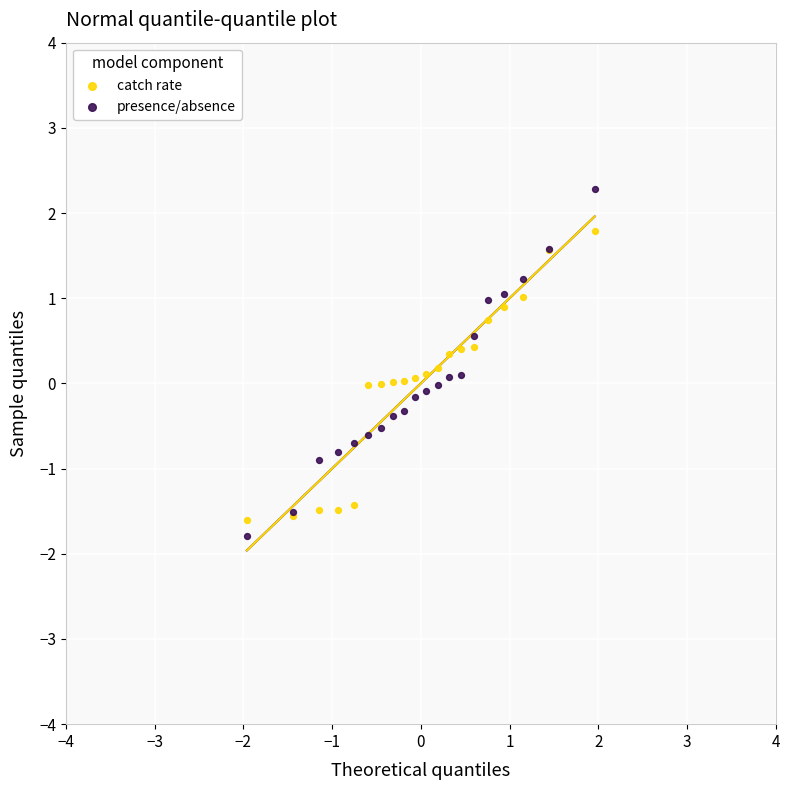

Which series reaches the maximum Y coordinate?

presence/absence